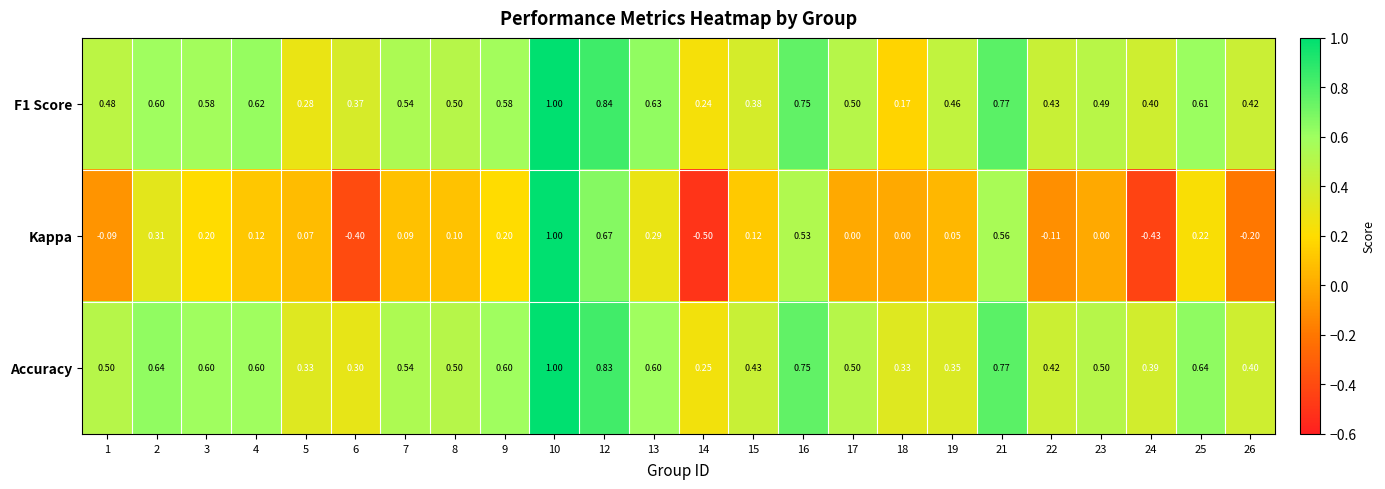

Count the number of categories in the chart.

24